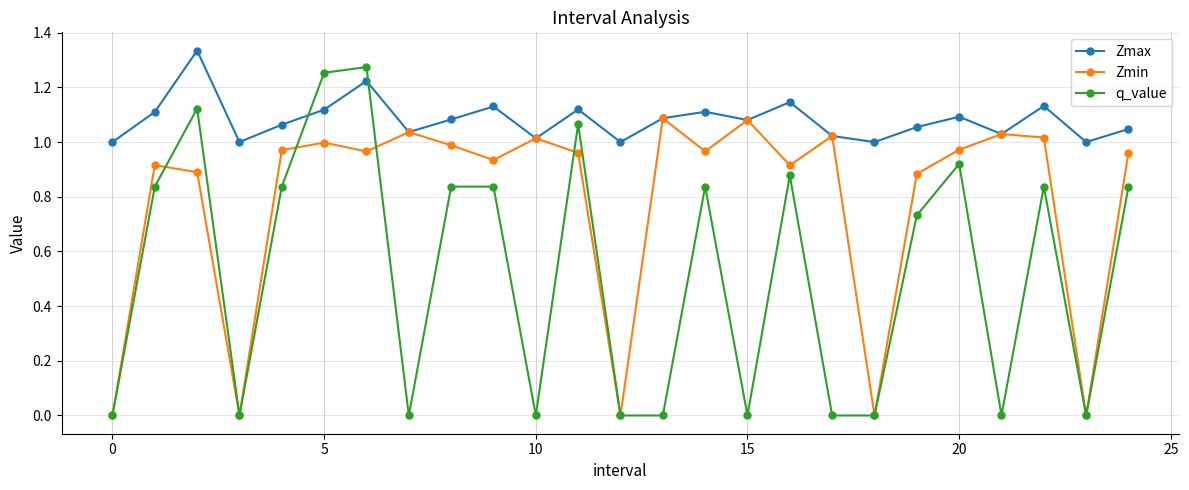

How many lines are shown in the chart?

3